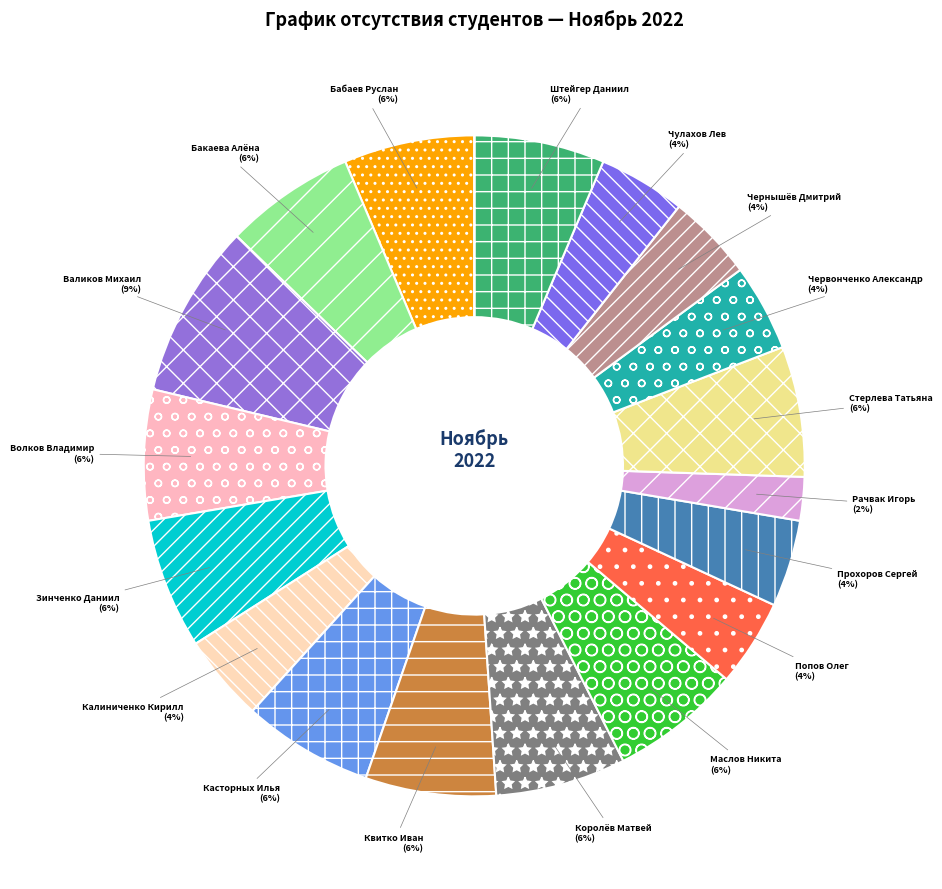

What percentage is the Волков Владимир slice, to the nearest percent?

6%